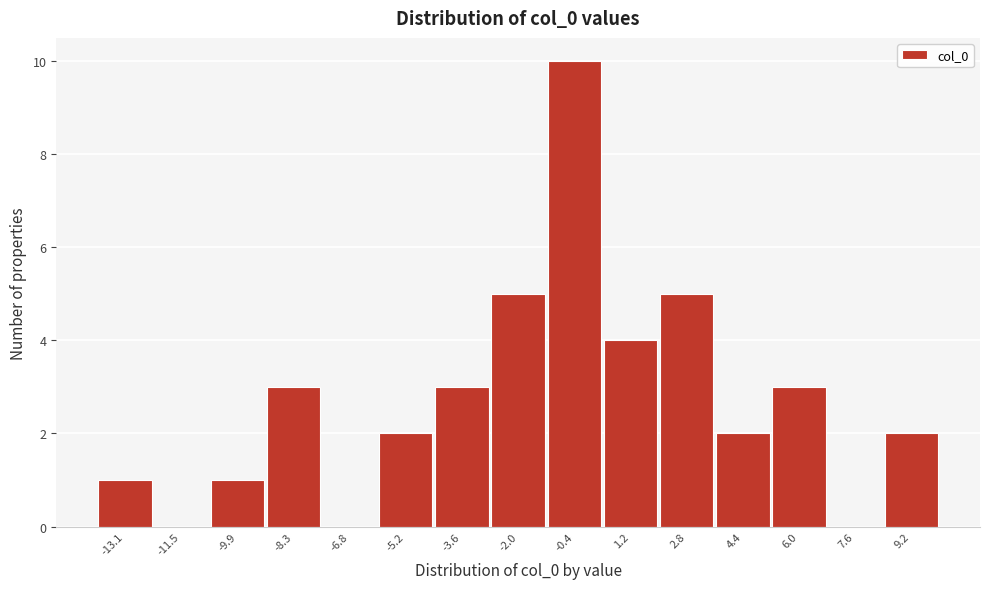

Reading left to right, what are all the values shown in this chart?

-13.1=1	-11.5=0	-9.9=1	-8.3=3	-6.8=0	-5.2=2	-3.6=3	-2.0=5	-0.4=10	1.2=4	2.8=5	4.4=2	6.0=3	7.6=0	9.2=2